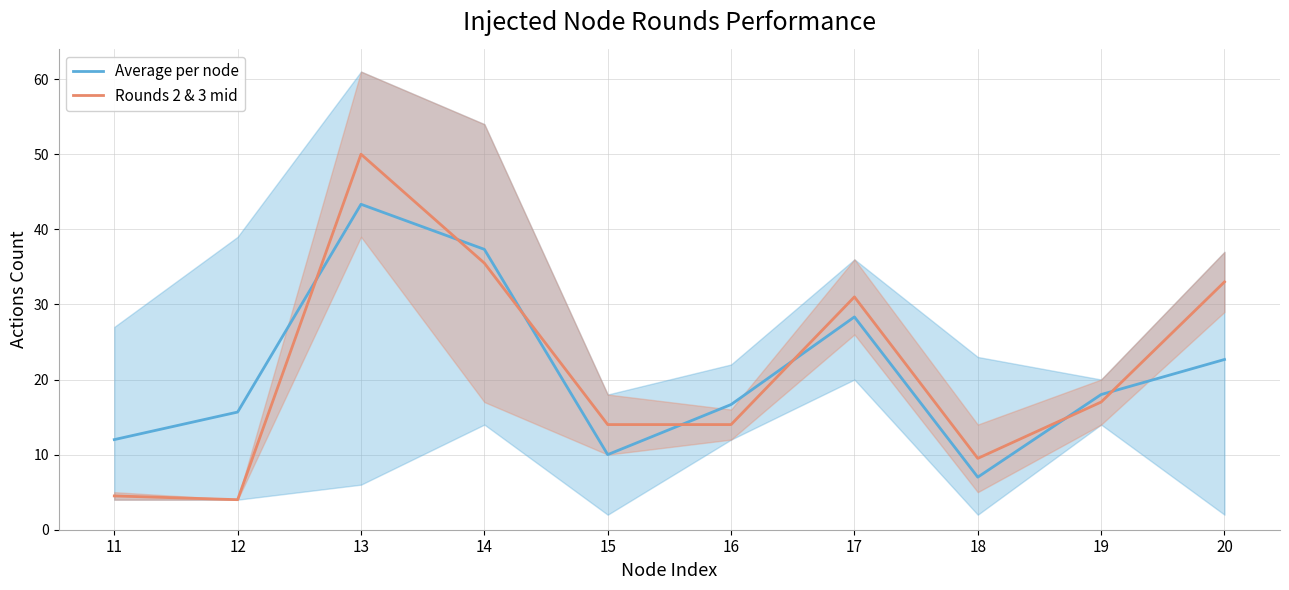

How many lines are shown in the chart?

2